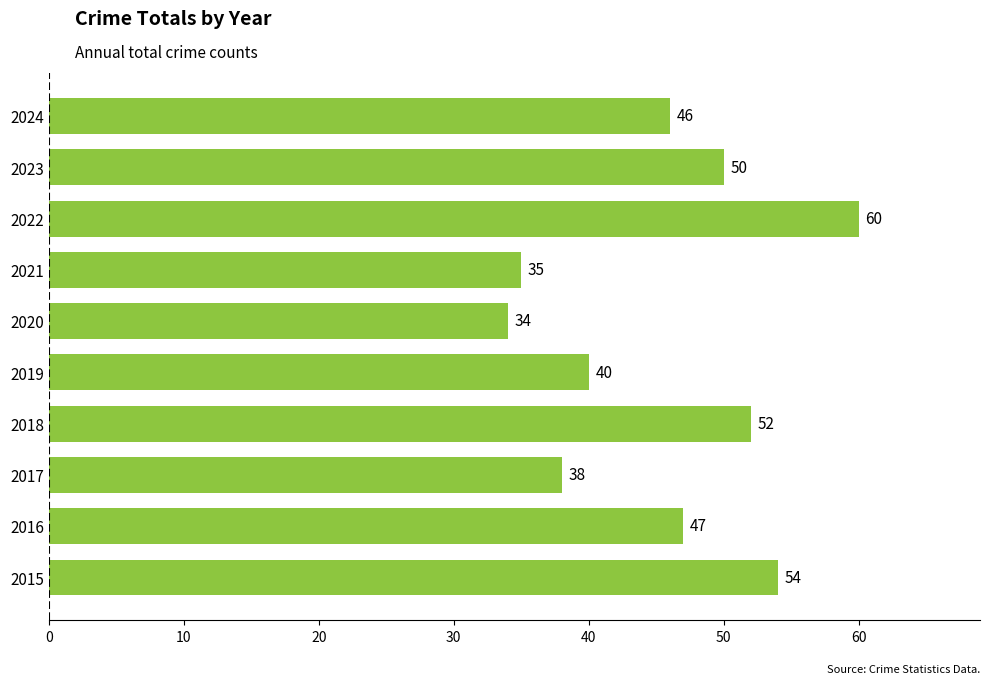

What is the greatest value displayed?

60